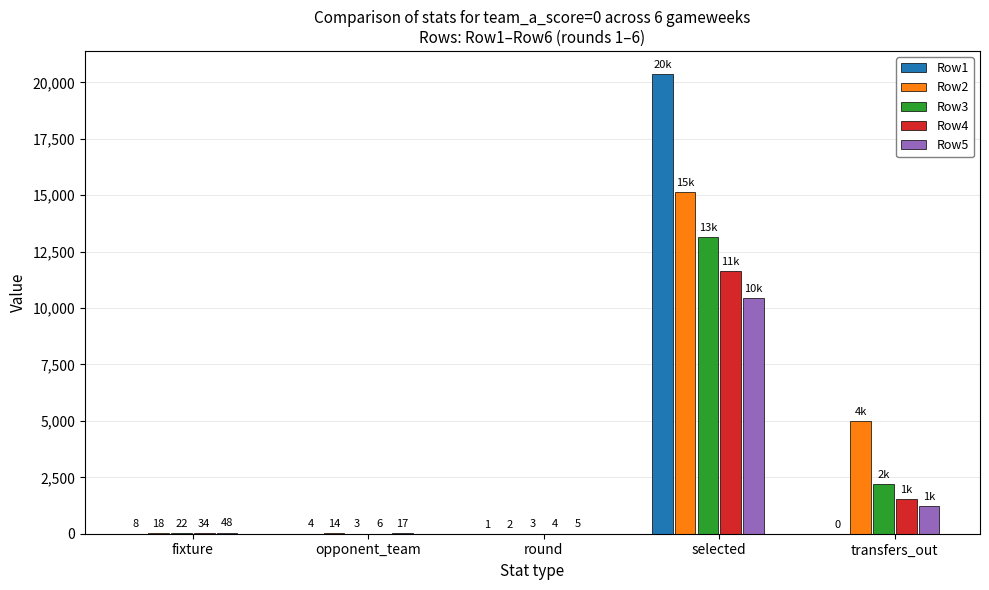

How many groups of bars are there?

5